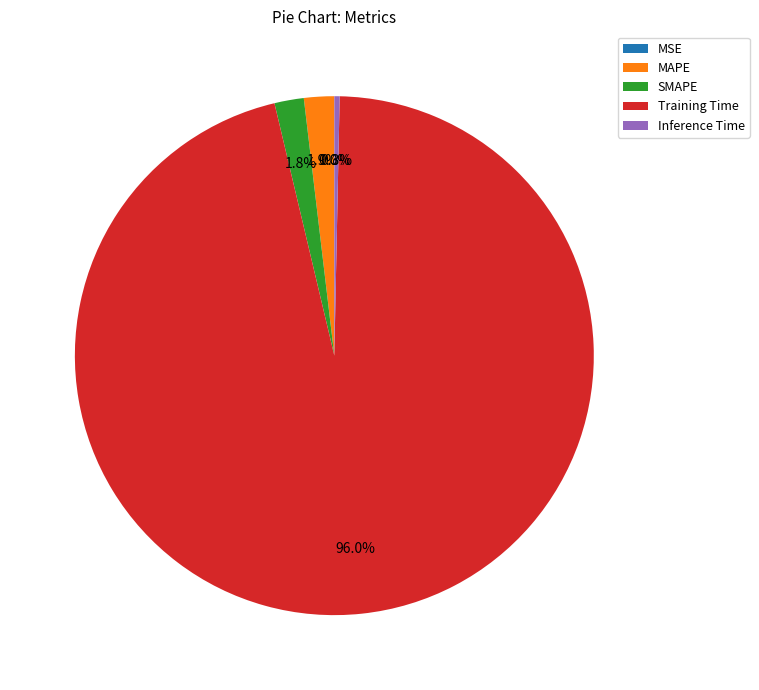

Combined, do Training Time and MAPE account for over 50%?

Yes